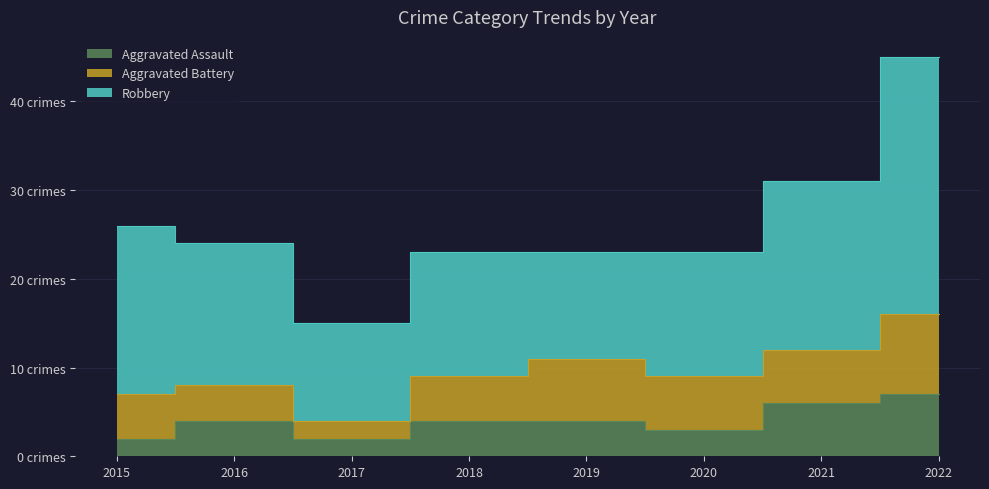

At which label does Aggravated Assault first exceed 4?

2021